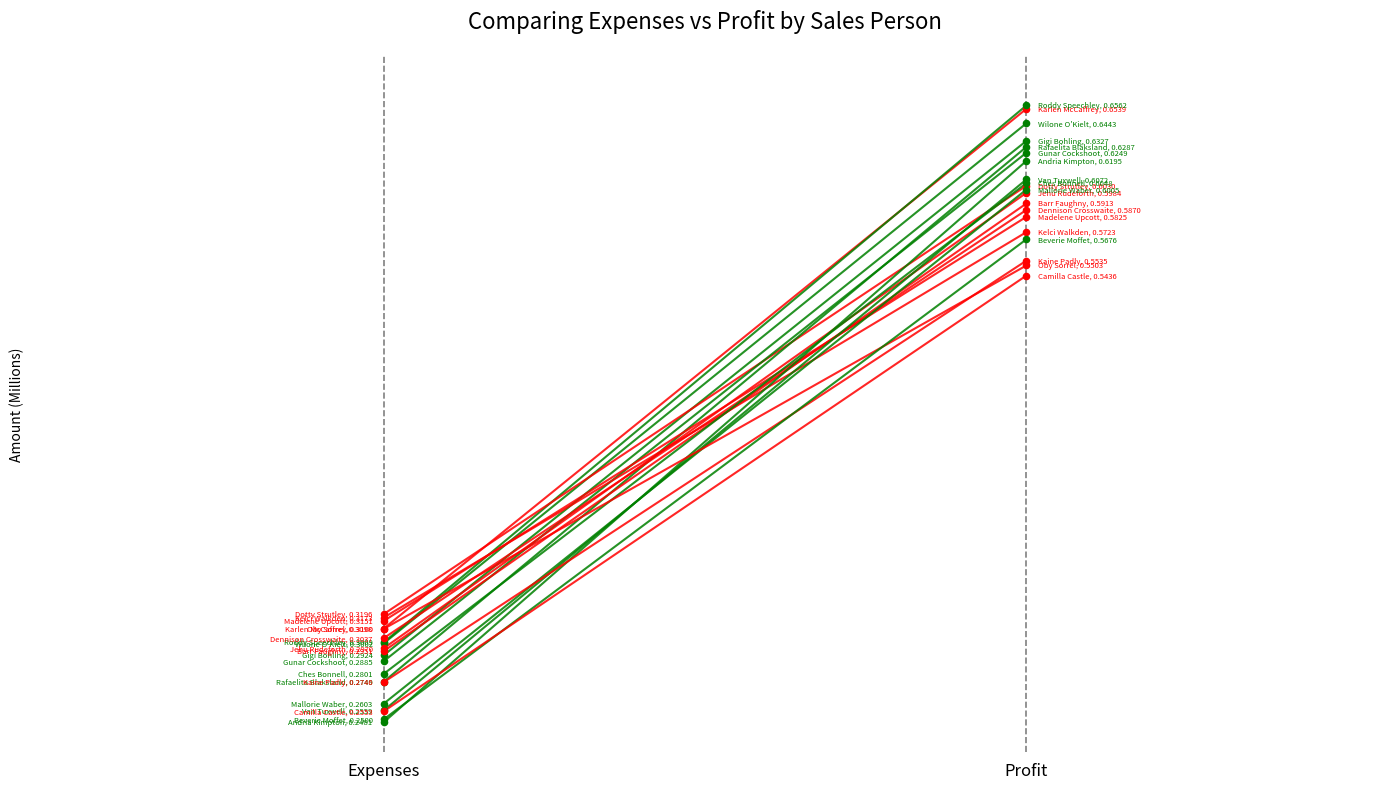

What is the change in value from Expenses to Profit?

+343875.4